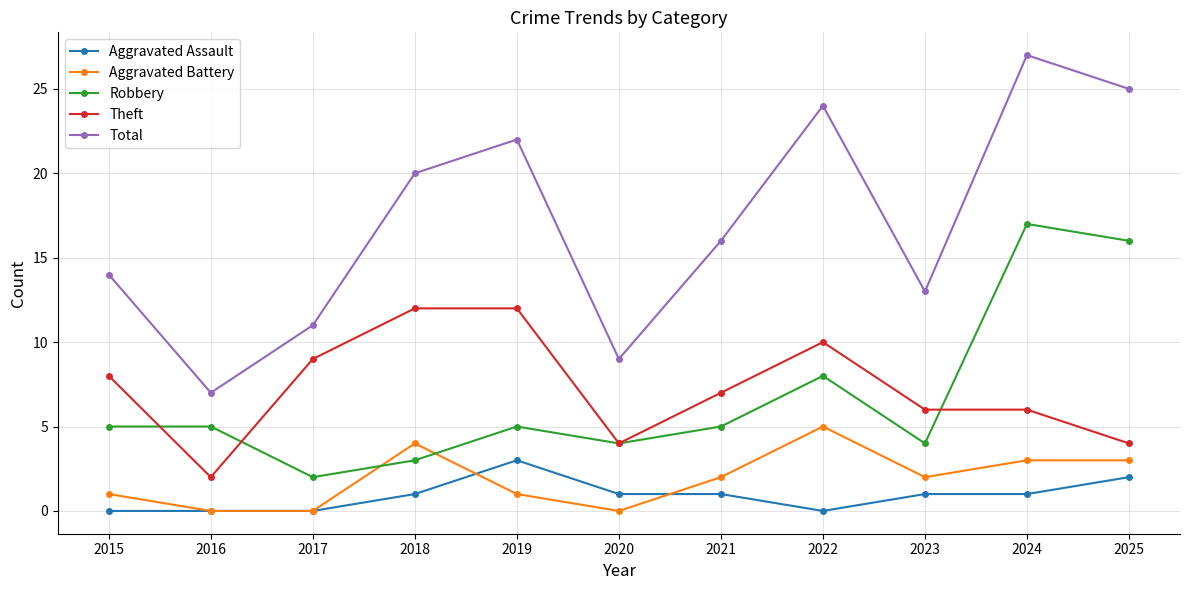

What is the spread (max minus min) of values at 2021?

15